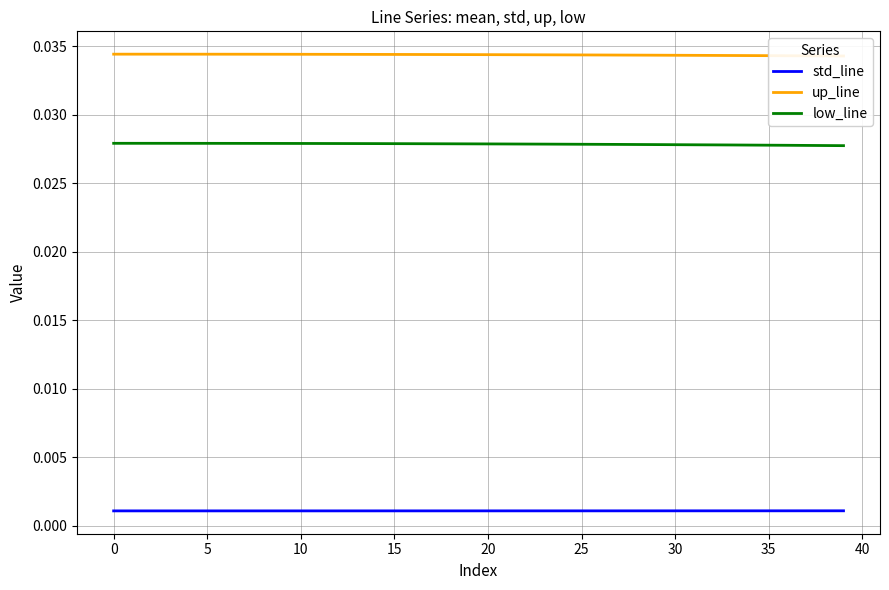

True or false: up_line and low_line intersect in this chart.

False